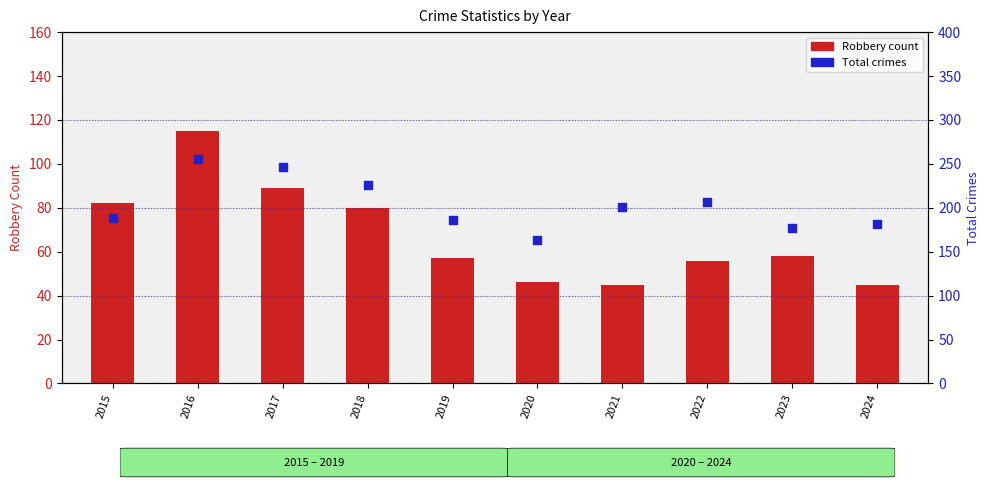

Which series has the widest spread of Y values?

Total